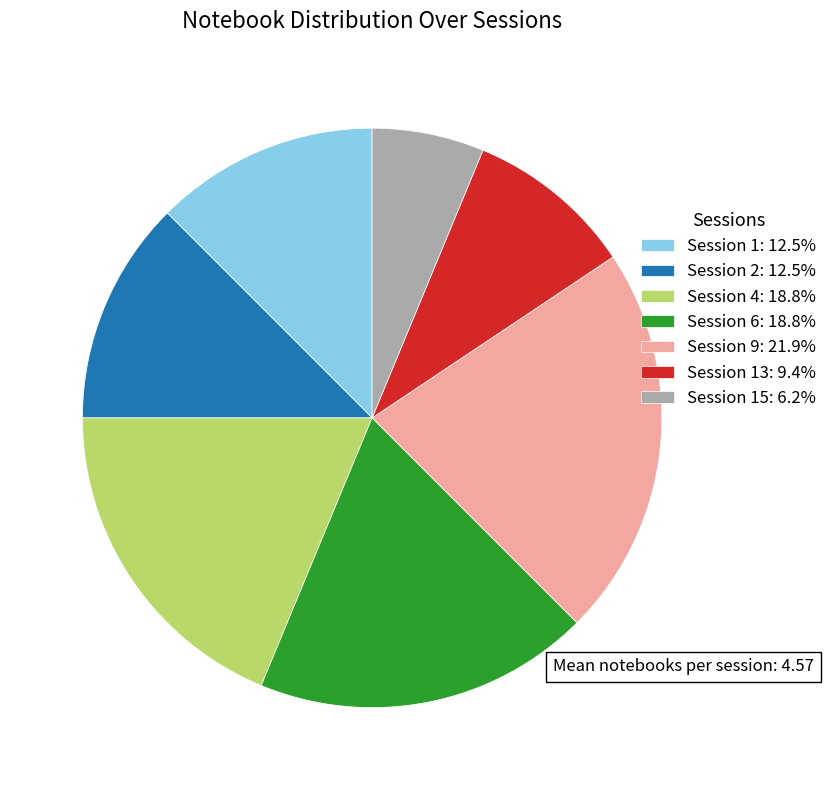

Is there any slice that represents more than half of the pie?

No